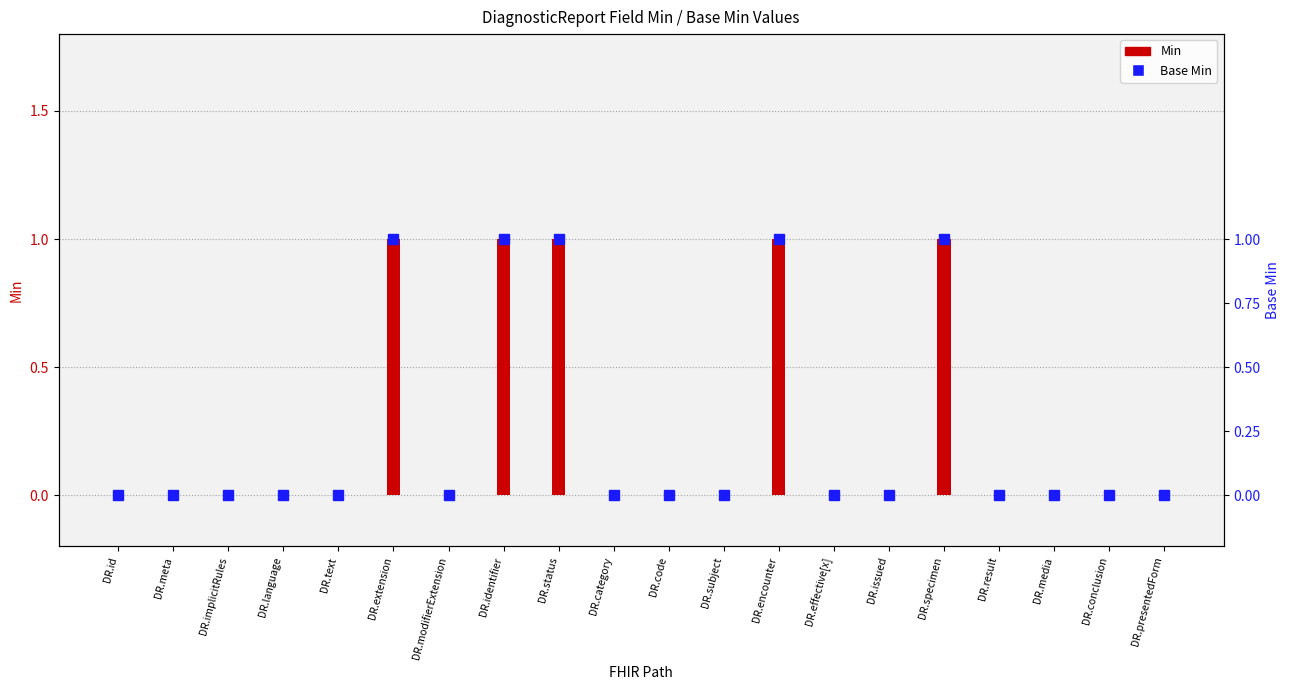

How many data points in Min are above 0?

5